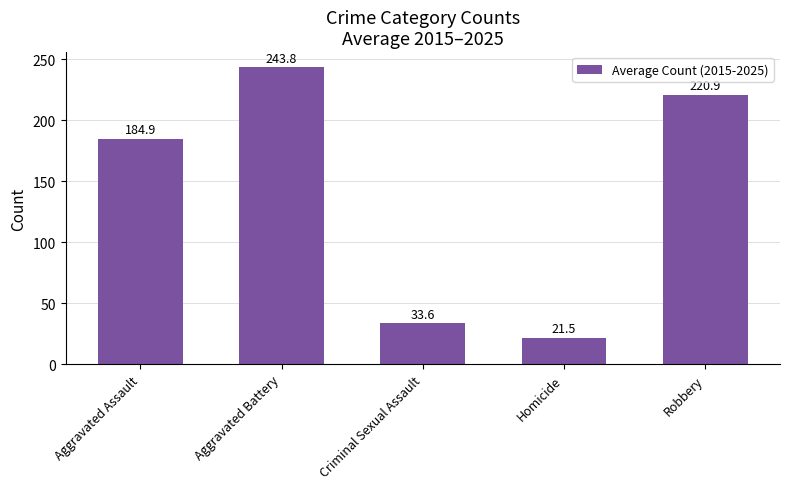

List the labels in order of value, smallest first.

Homicide, Criminal Sexual Assault, Aggravated Assault, Robbery, Aggravated Battery